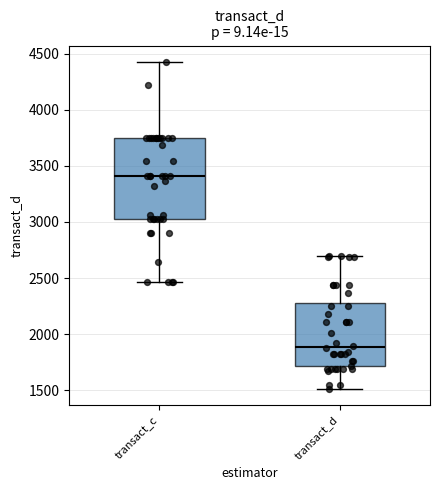

Where does the lower whisker of the box for transact_d end on the y-axis? The values are not printed on the chart, so give them approximately, as read against the axis.

1500